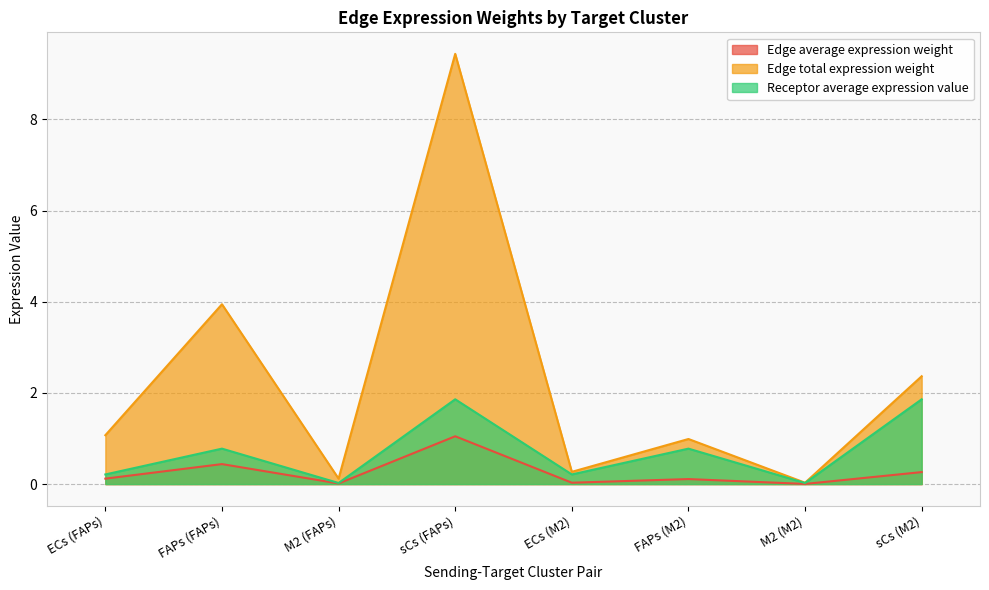

At which label does Edge average expression weight reach its peak?

sCs (FAPs)